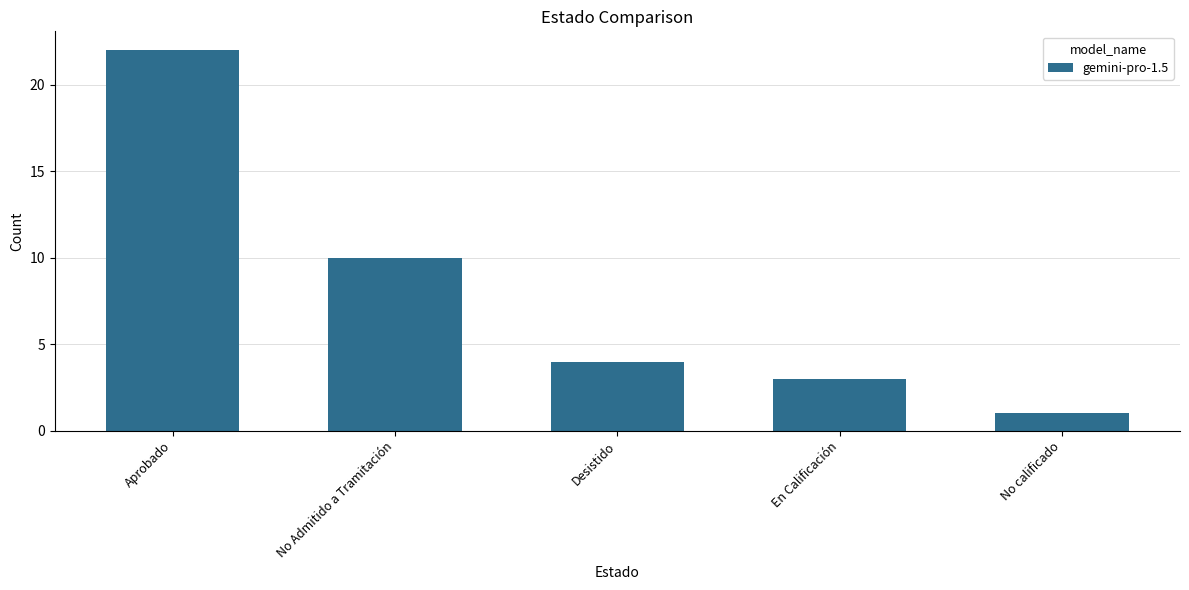

Between No calificado and No Admitido a Tramitación, which is larger?

No Admitido a Tramitación